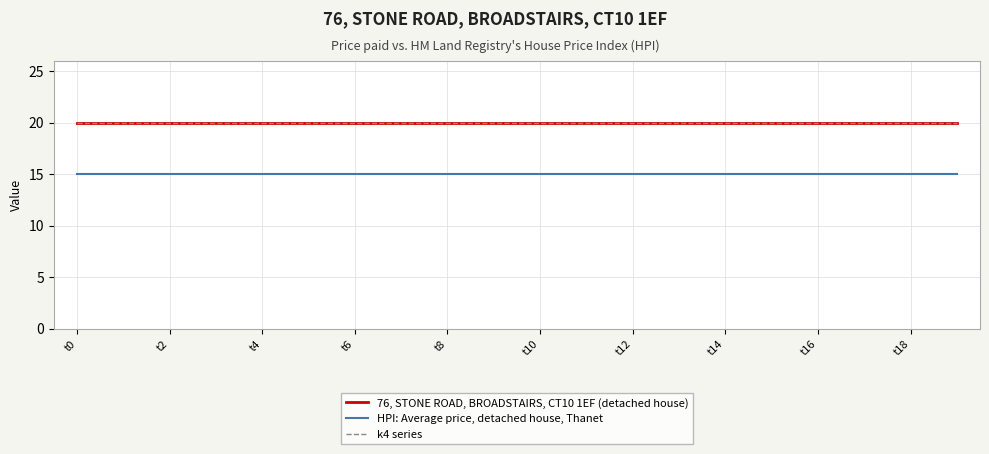

Does the chart have visible grid lines?

Yes